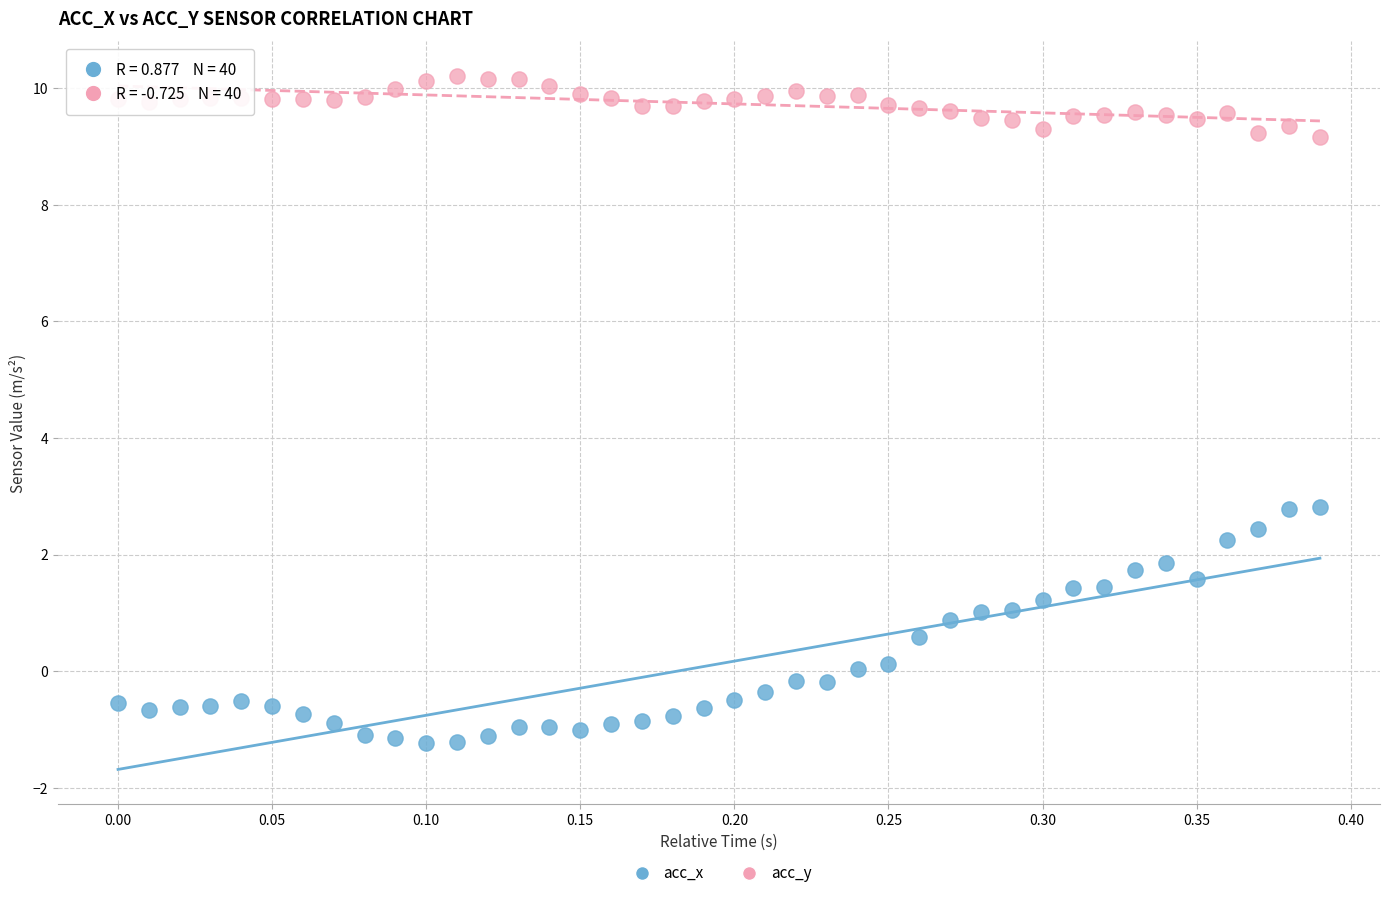

Across all data points, what is the range of Y values (max minus min)?

11.4